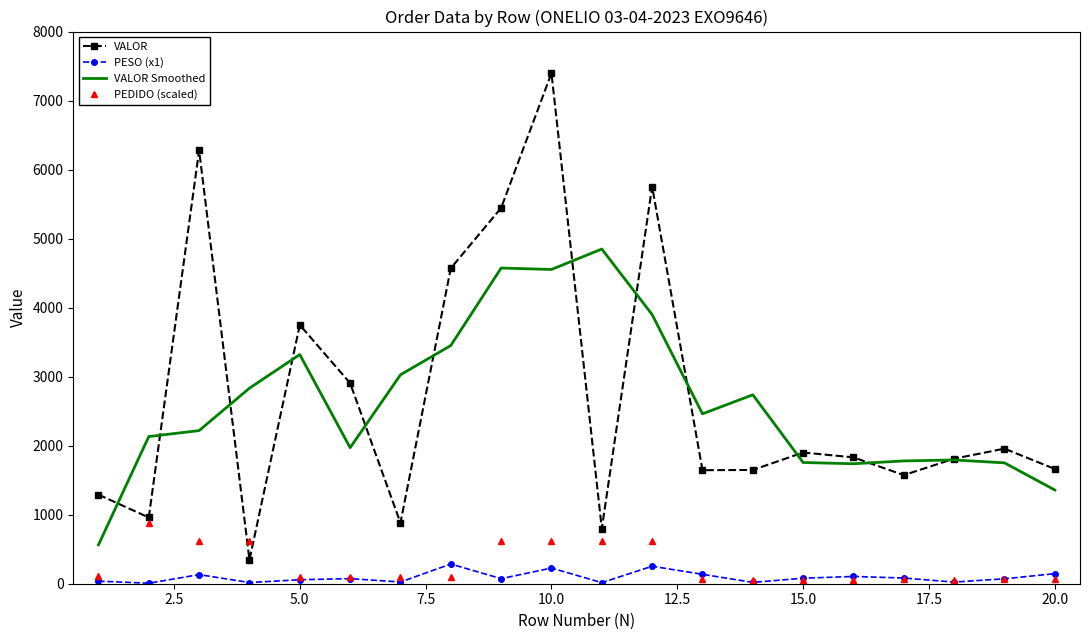

Which series has the largest range (max minus min)?

VALOR